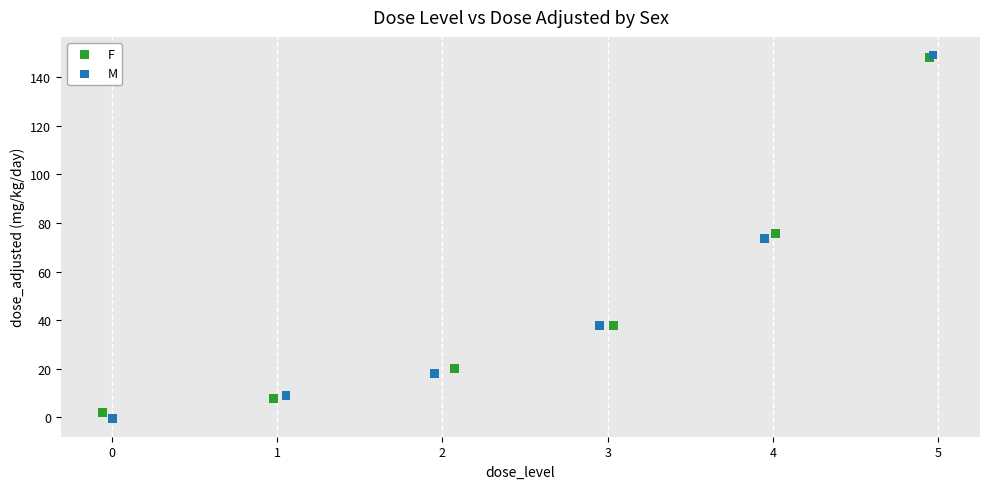

Which series reaches the minimum Y coordinate?

M